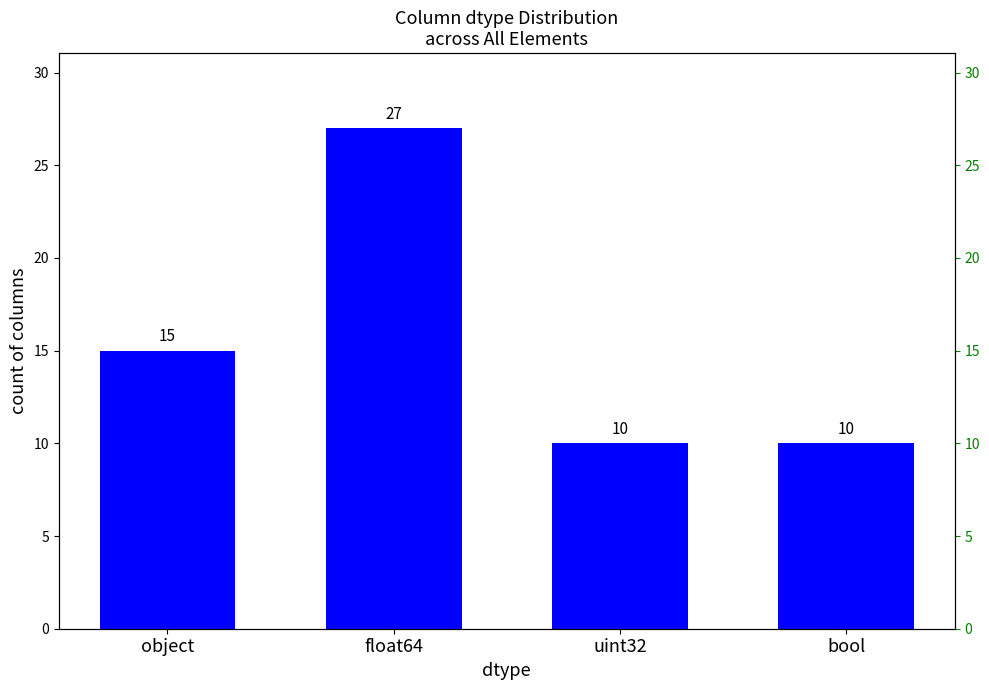

What is the average value?

16